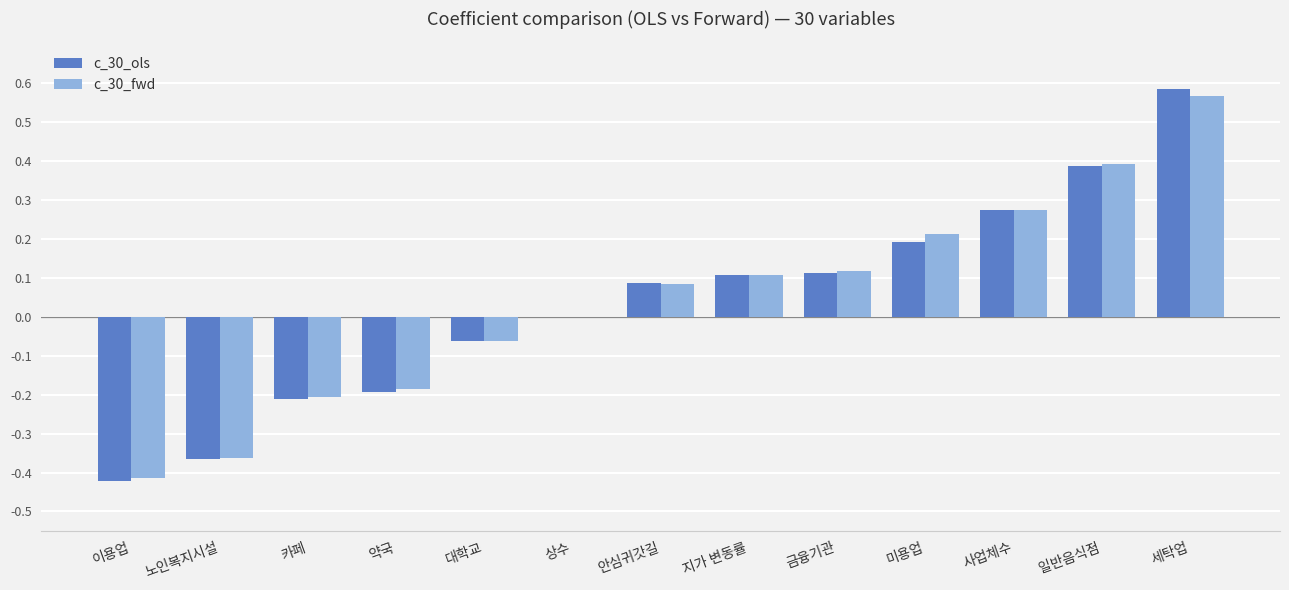

What is the total value across all series at 노인복지시설?

-0.7